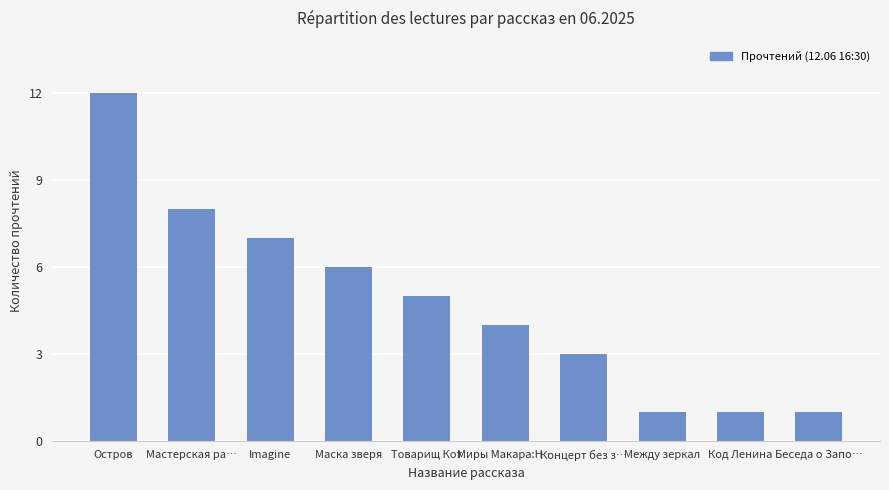

Count the number of data series in this chart.

1